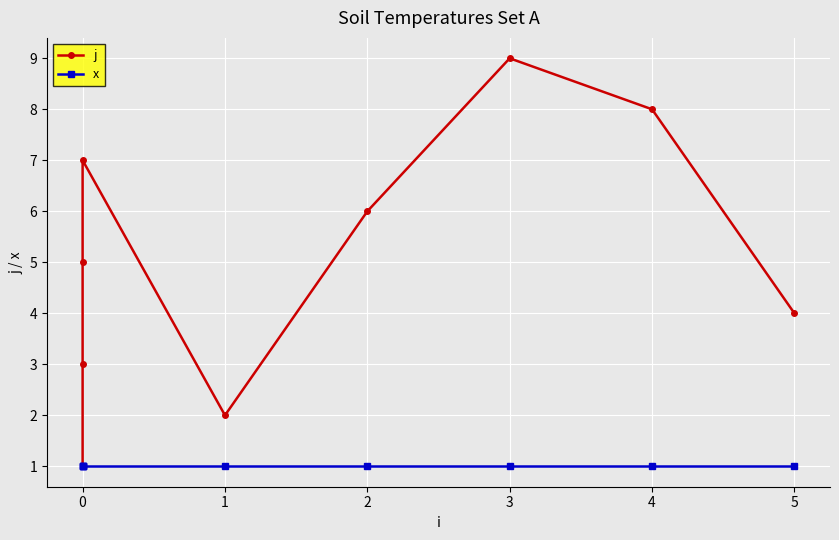

Where does the j series first go above 5?

3